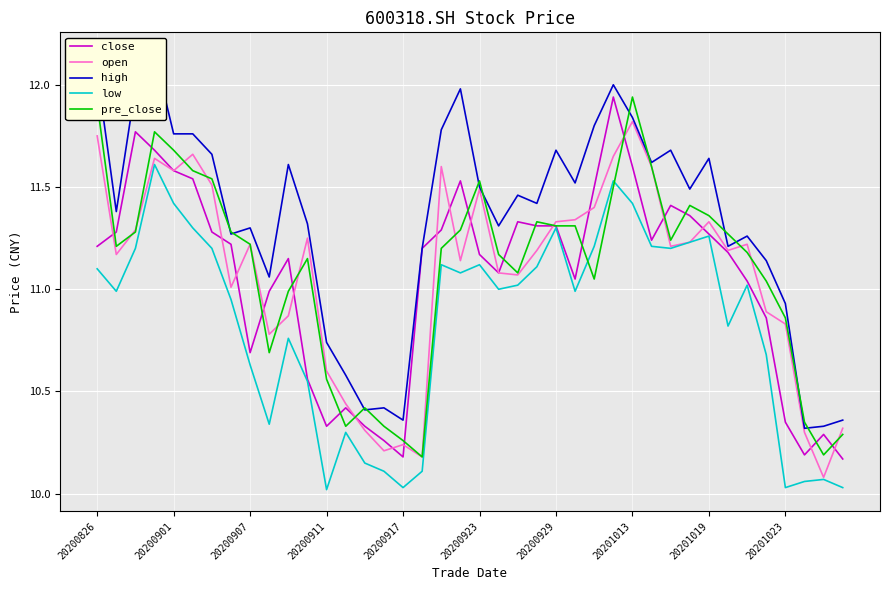

What is the difference between the pre_close values at 26 and 20200826?

0.9